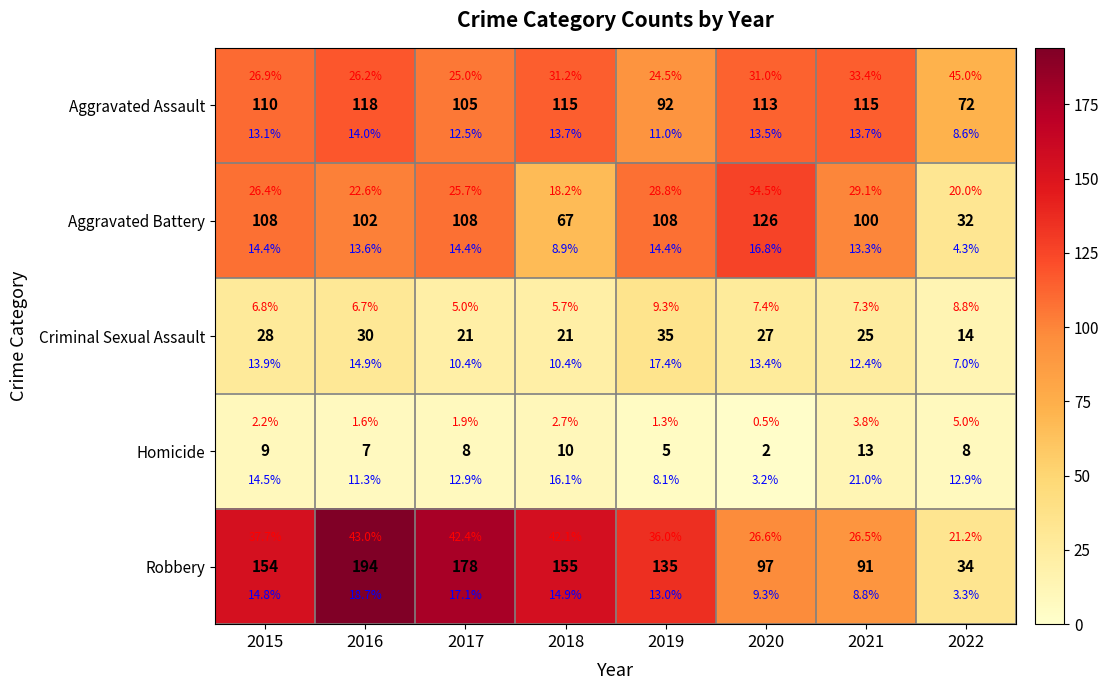

Which label corresponds to the largest value in the chart?

2016